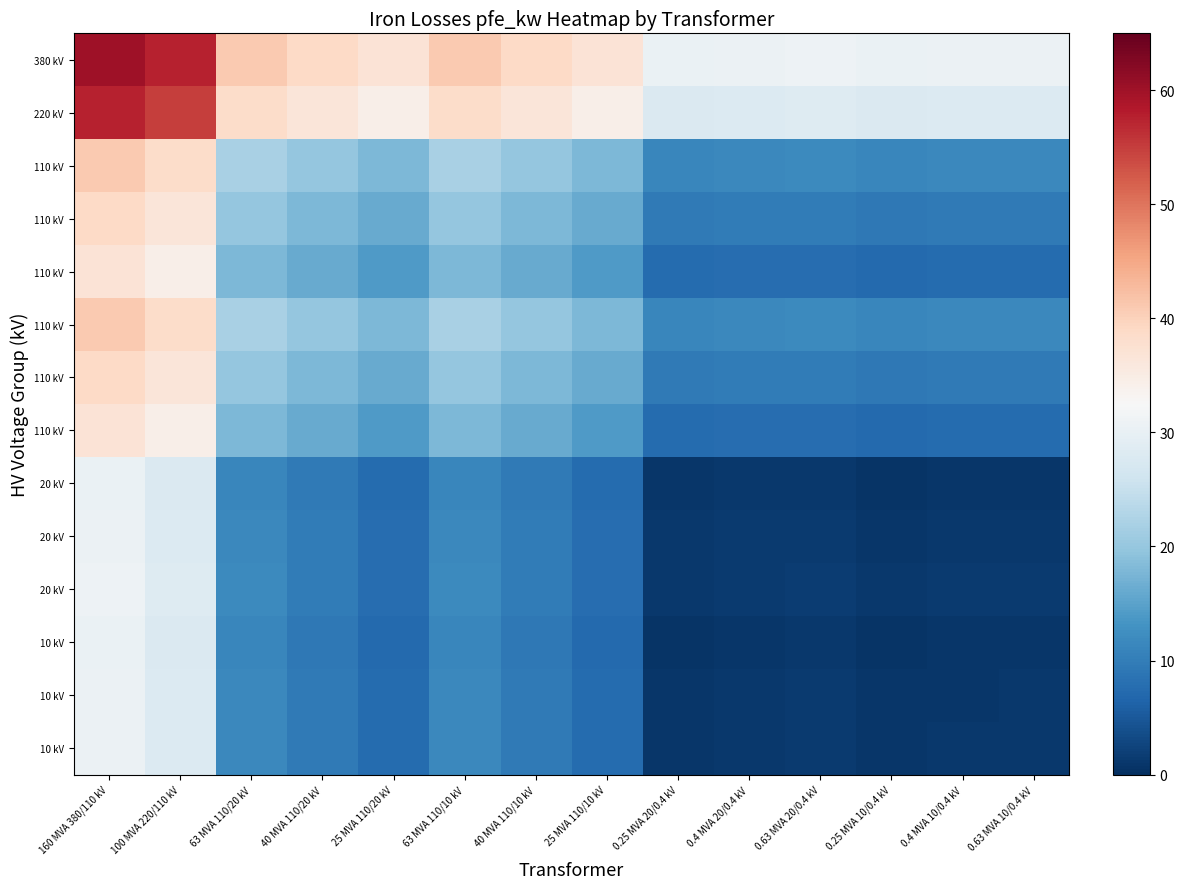

At which category is the sum across all series the highest?

160 MVA 380/110 kV